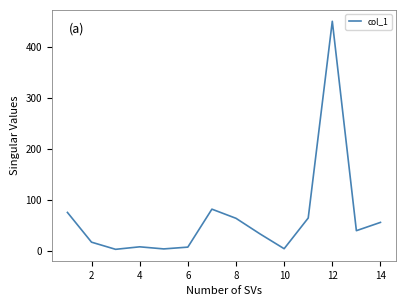

How many lines are shown in the chart?

1